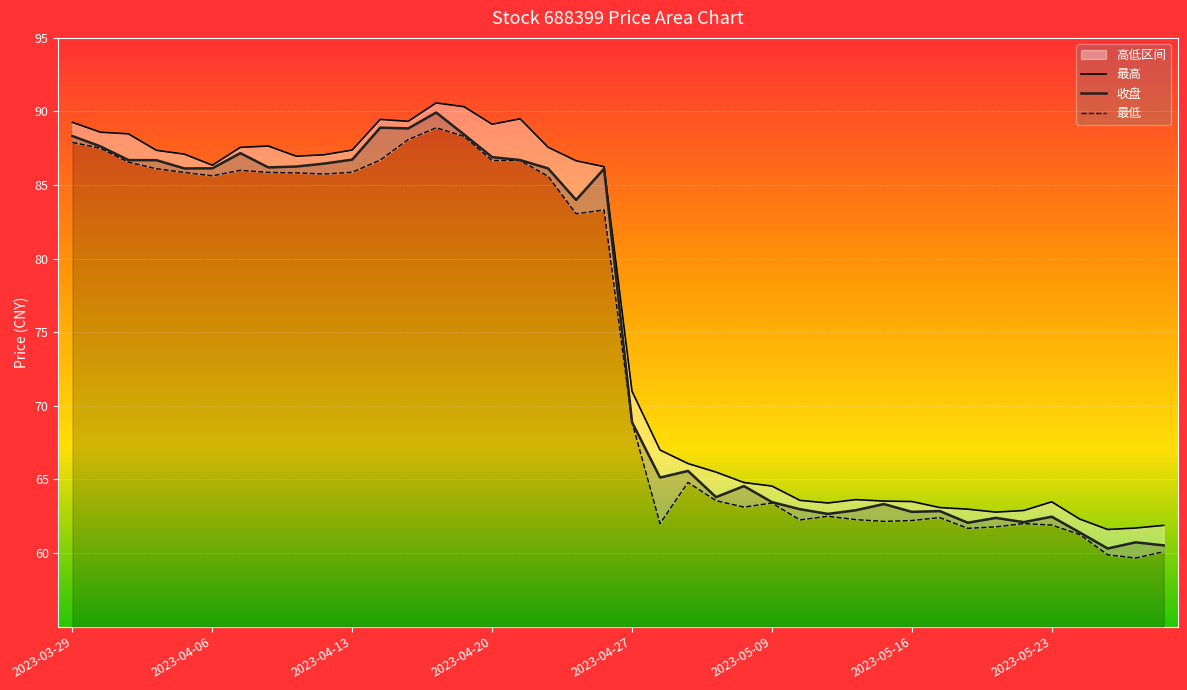

What is the label of the 16th point from the left?

2023-04-20